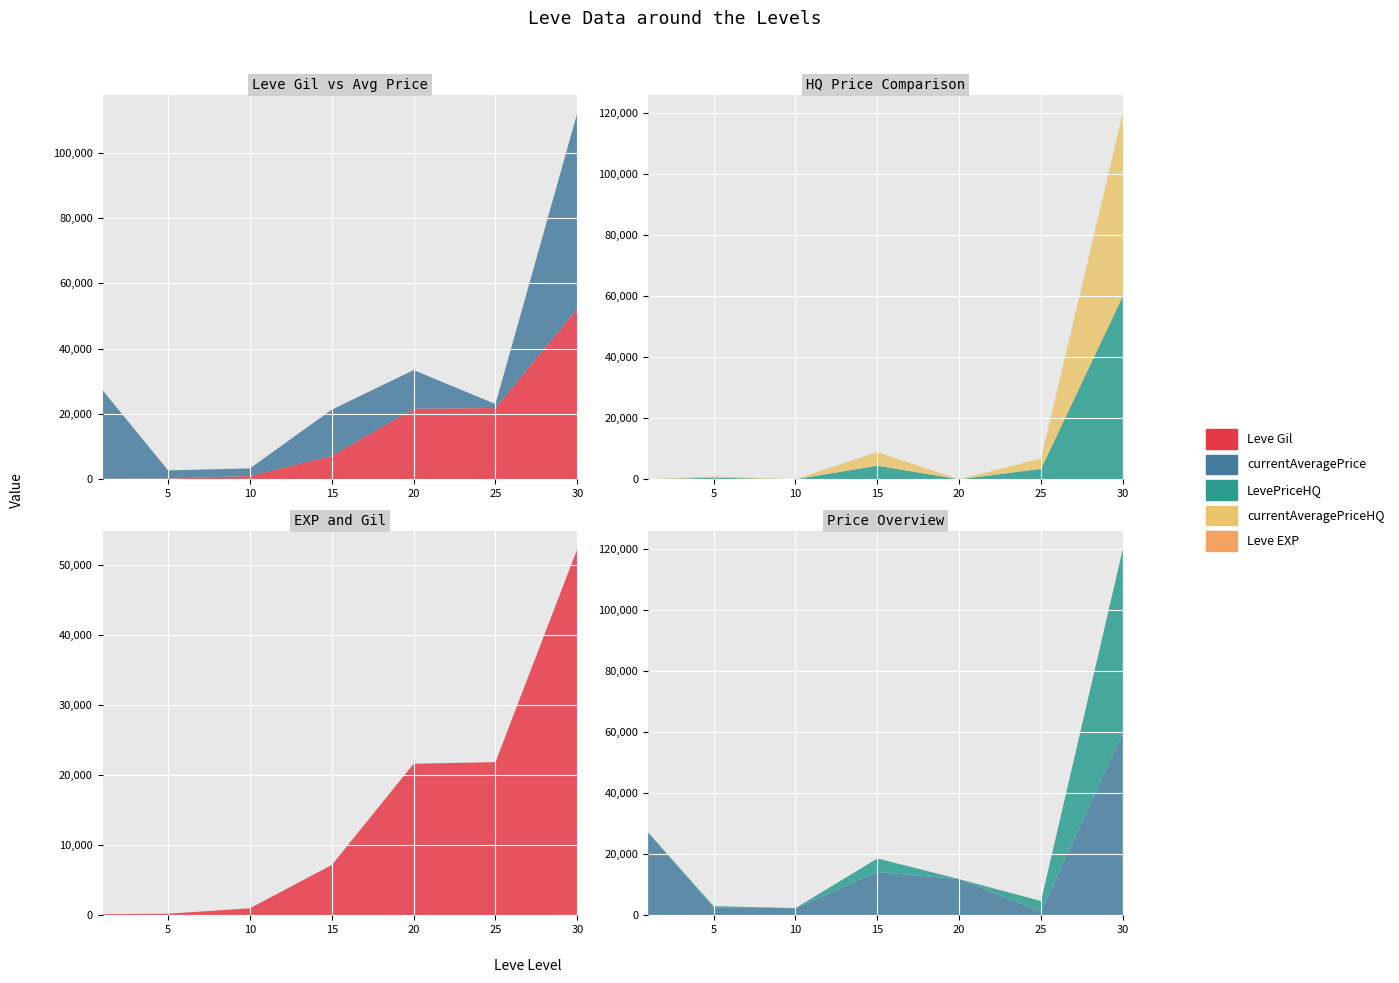

Reading right to left, what are all the values shown in this chart?

Leve Gil: 52220	21830	21600	7170	990	220	160
Leve EXP: 52	21	21	7	9	5	1
currentAveragePrice: 60000	1221	11844	14149	2342	2507	27128
LevePriceHQ: 60000	3429	0	4458	0	500	0
currentAveragePriceHQ: 60000	3429	0	4458	0	478	0